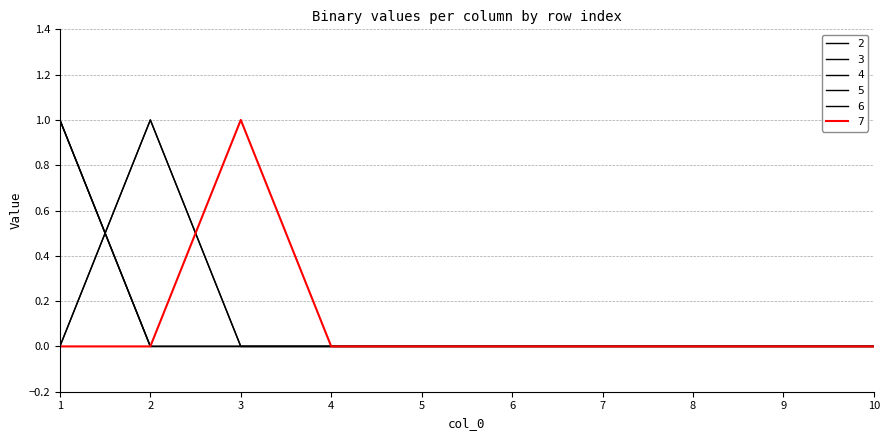

Reading right to left, transcribe all the data shown in this chart.

2: 10=0	9=0	8=0	7=0	6=0	5=0	4=0	3=0	2=0	1=1
3: 10=0	9=0	8=0	7=0	6=0	5=0	4=0	3=0	2=0	1=1
4: 10=0	9=0	8=0	7=0	6=0	5=0	4=0	3=0	2=0	1=1
5: 10=0	9=0	8=0	7=0	6=0	5=0	4=0	3=0	2=1	1=0
6: 10=0	9=0	8=0	7=0	6=0	5=0	4=0	3=0	2=1	1=0
7: 10=0	9=0	8=0	7=0	6=0	5=0	4=0	3=1	2=0	1=0